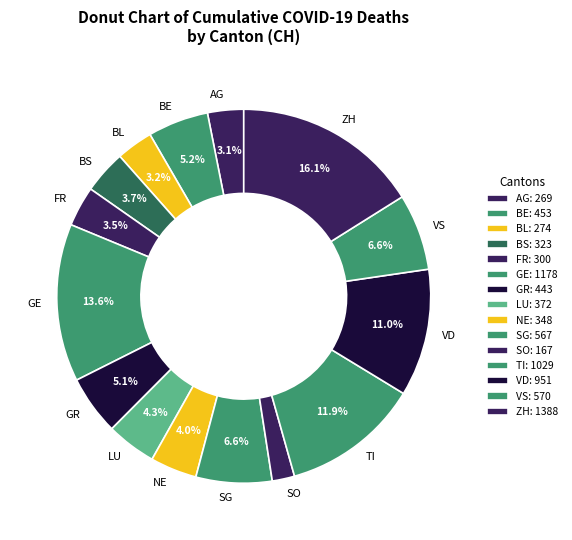

Is GR the majority of the pie?

No